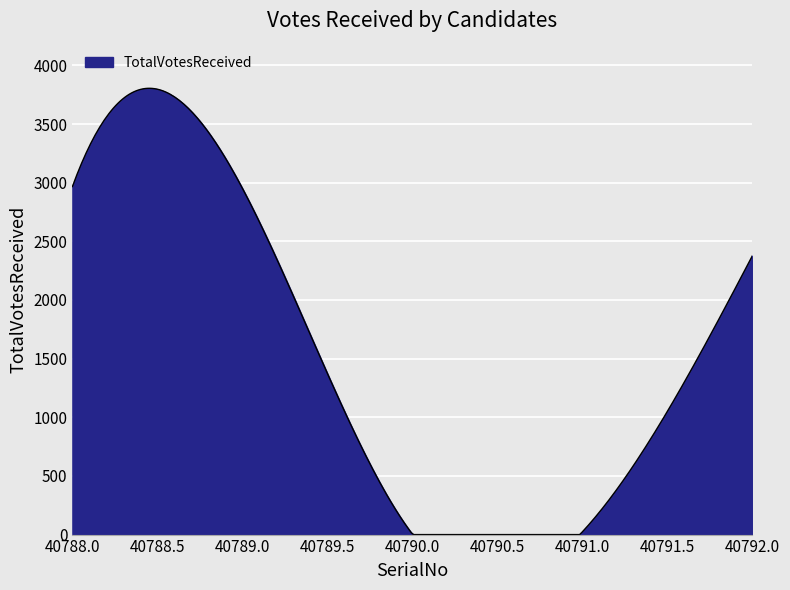

What is the difference between the maximum and minimum values?

3804.4